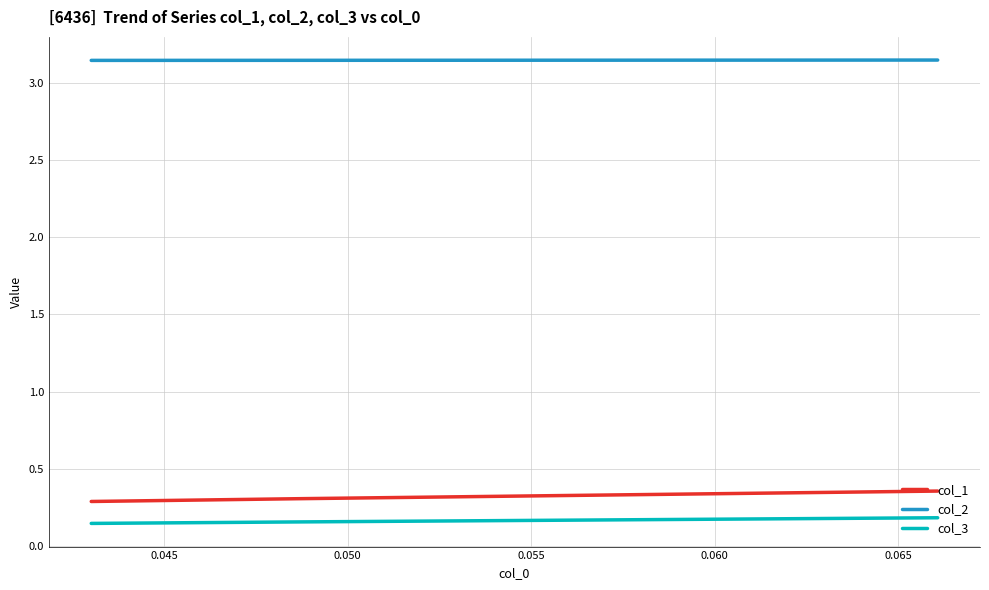

Which series has the largest total across all categories?

col_2